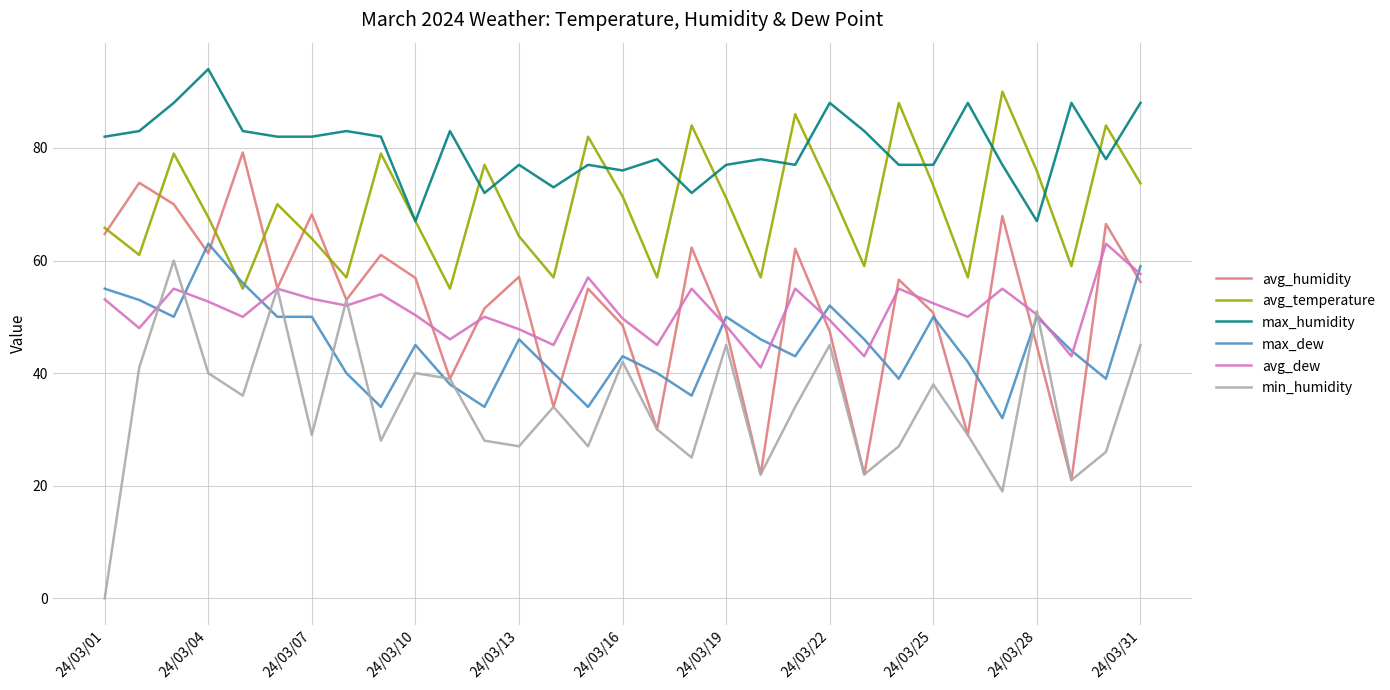

True or false: max_dew and max_humidity intersect in this chart.

False